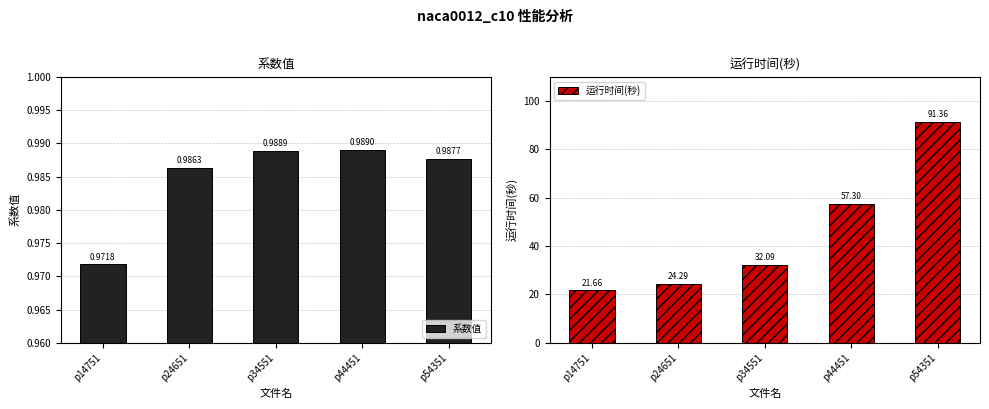

At p14751, list the series in order from smallest to largest.

系数值, 运行时间(秒)